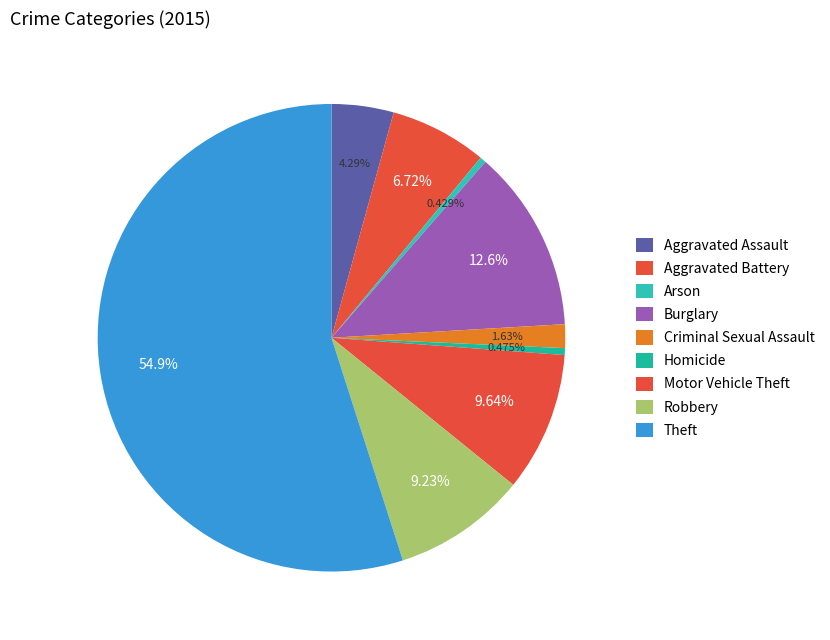

How many slices are in this pie chart?

9